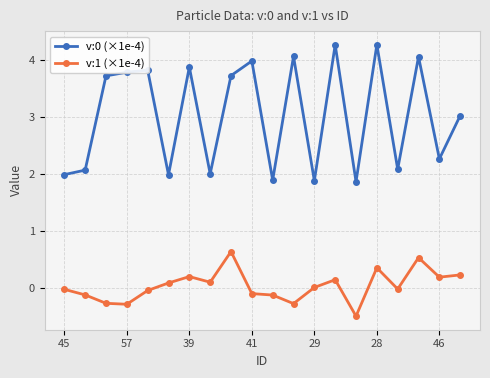

True or false: v:0 (×1e-4) has more than 2 interior local peaks.

True